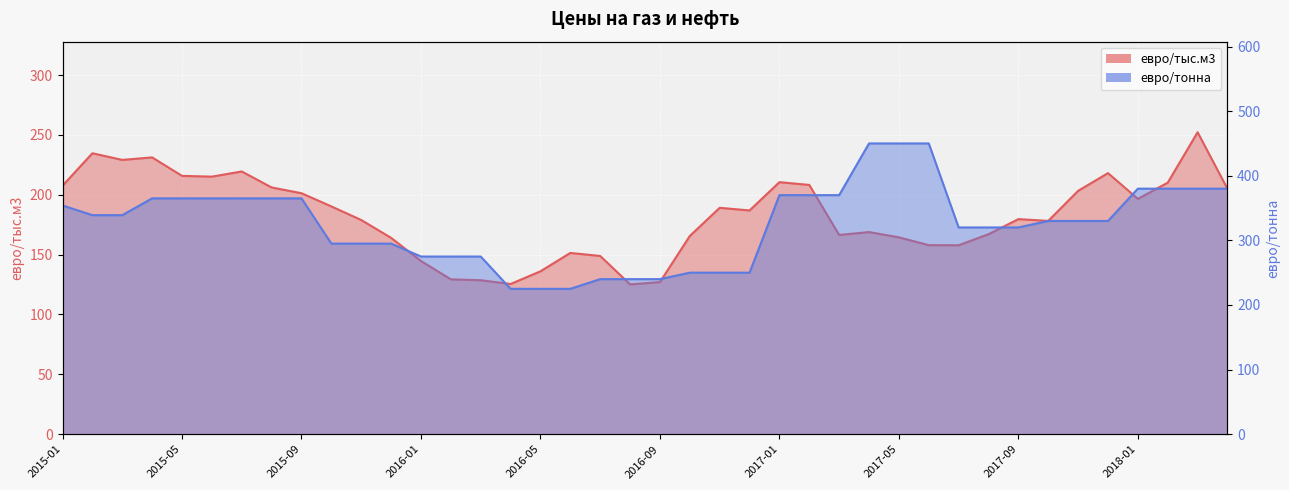

What is the sum of the евро/тыс.м3 values at 2015-02 and 2016-01?

379.4